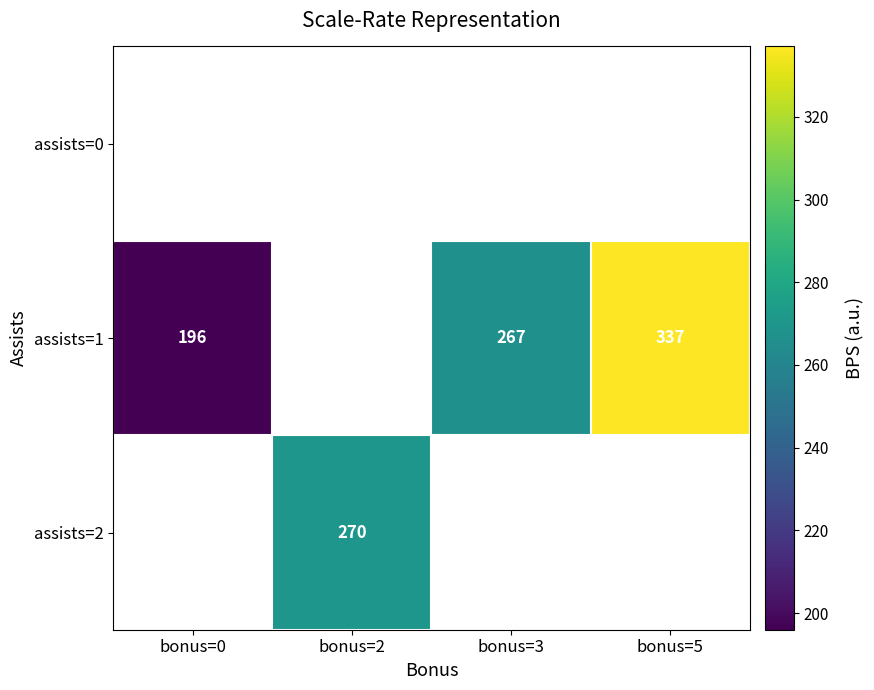

The value of assists=1 at bonus=0 is 313. True or false?

False